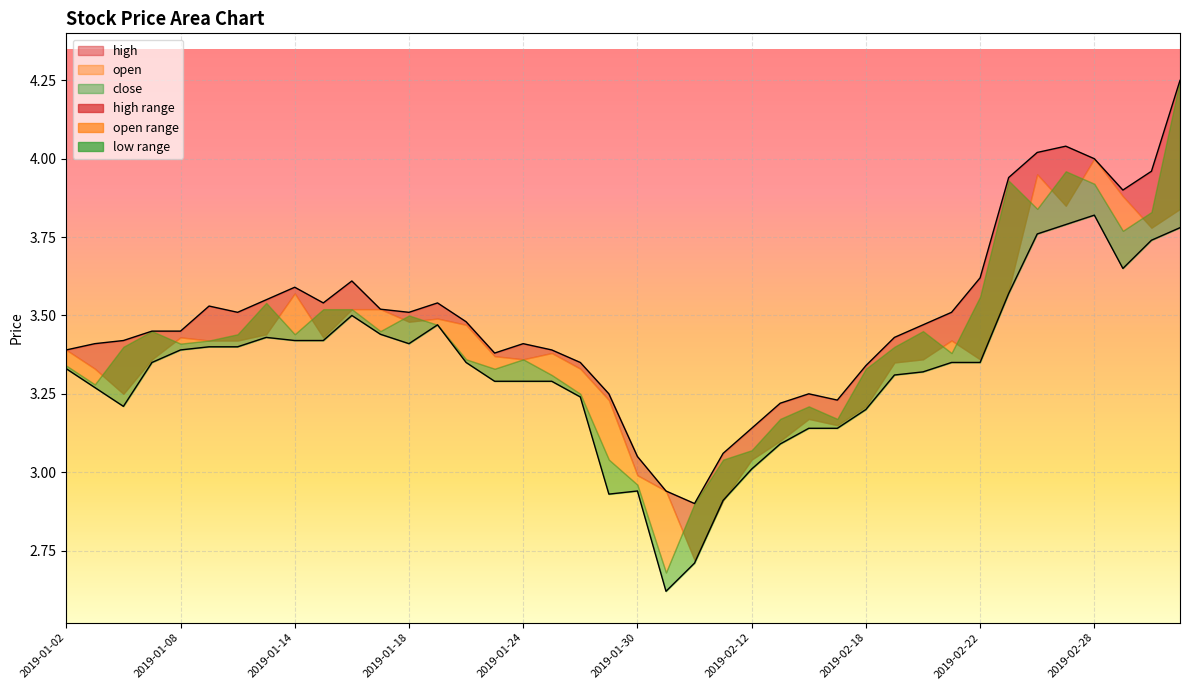

Where is the first local maximum for low?

2019-01-11